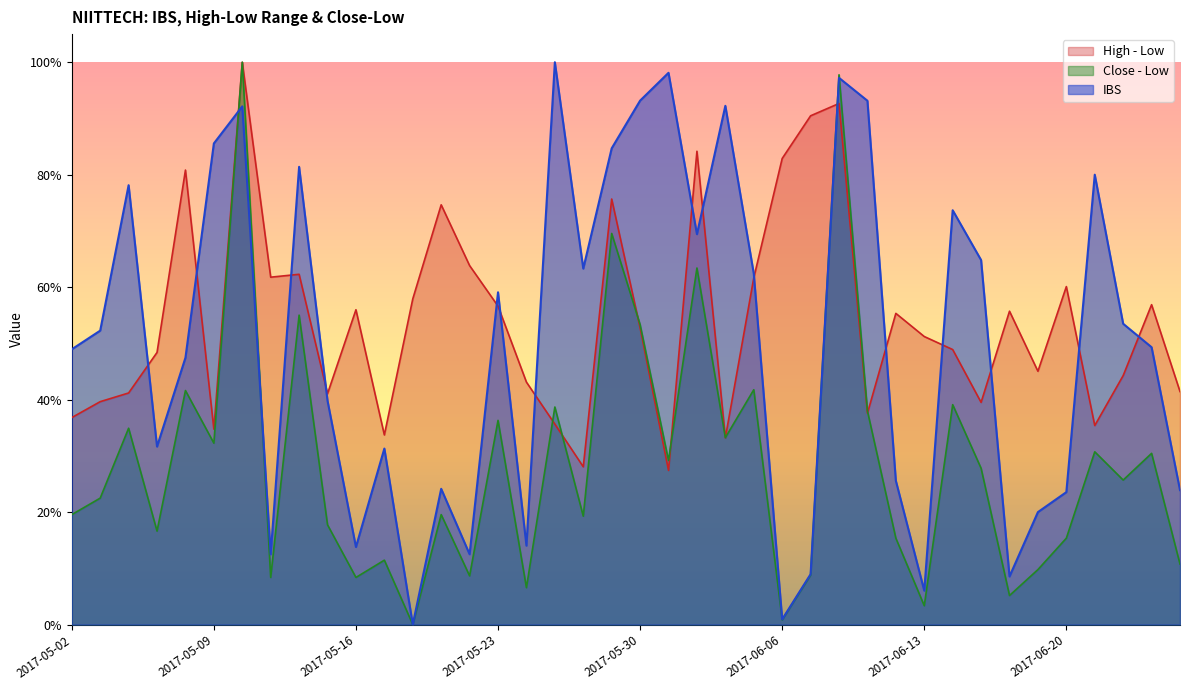

Is the value of IBS at 2017-05-22 greater than the value of High - Low at 2017-05-16?

No